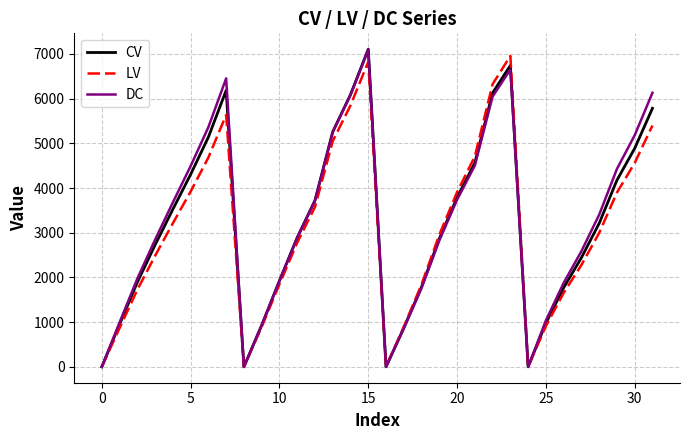

What is the maximum value for DC?

7097